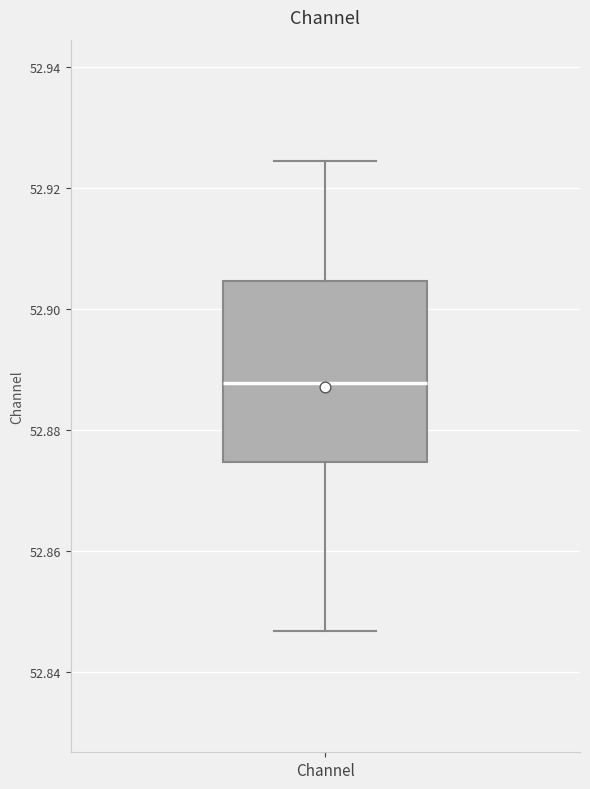

Read this box plot against the y-axis: the position of the median line, the range covered by the box, and the ends of both whiskers. The values are not printed on the chart, so give them approximately, as read against the axis.

median 52.888, box 52.874 to 52.904, whiskers 52.846 to 52.924